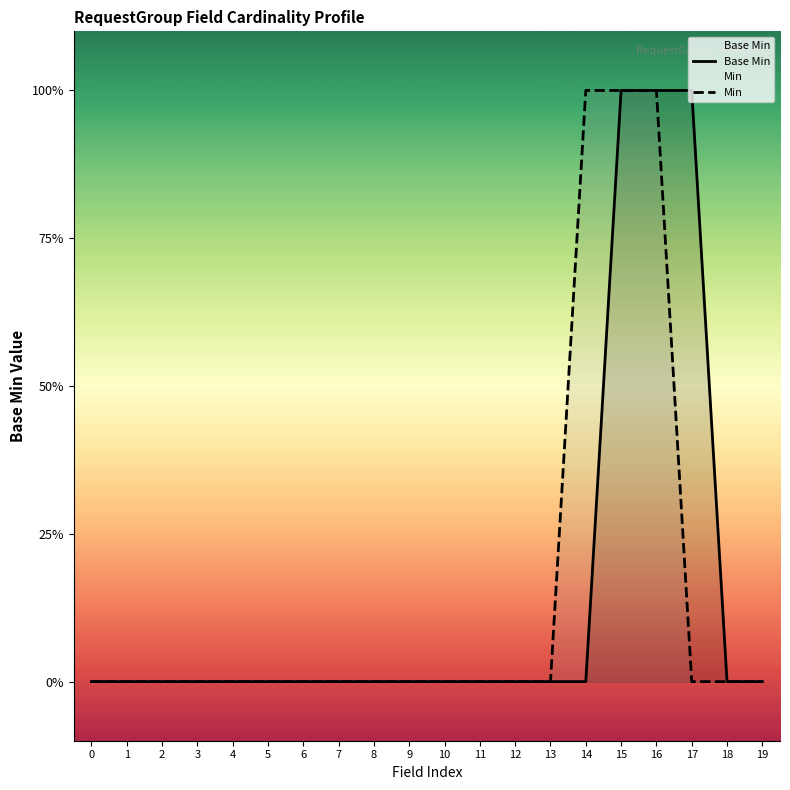

True or false: Min and Base Min cross at least once.

False